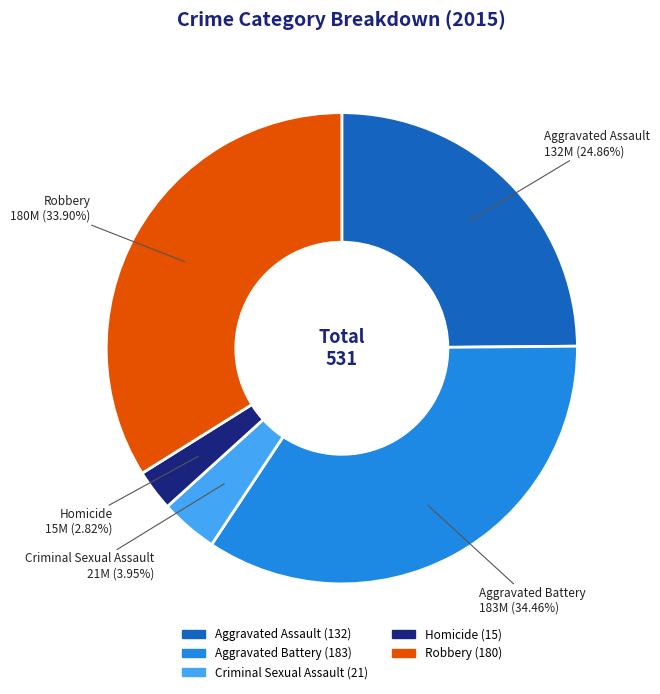

To the nearest percent, what percentage of the pie is Criminal Sexual Assault?

4%